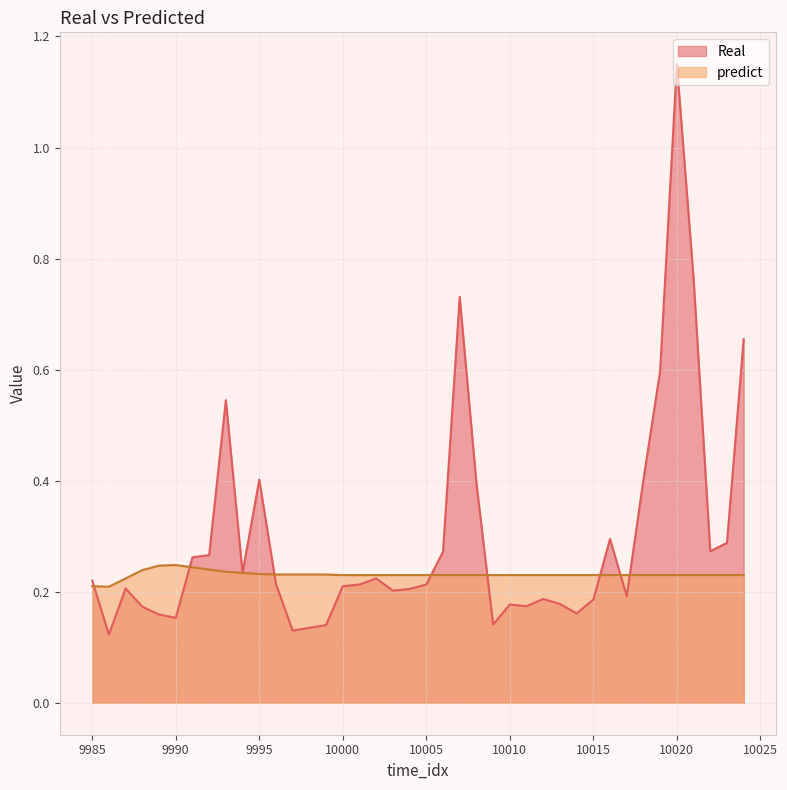

How many lines are shown in the chart?

2